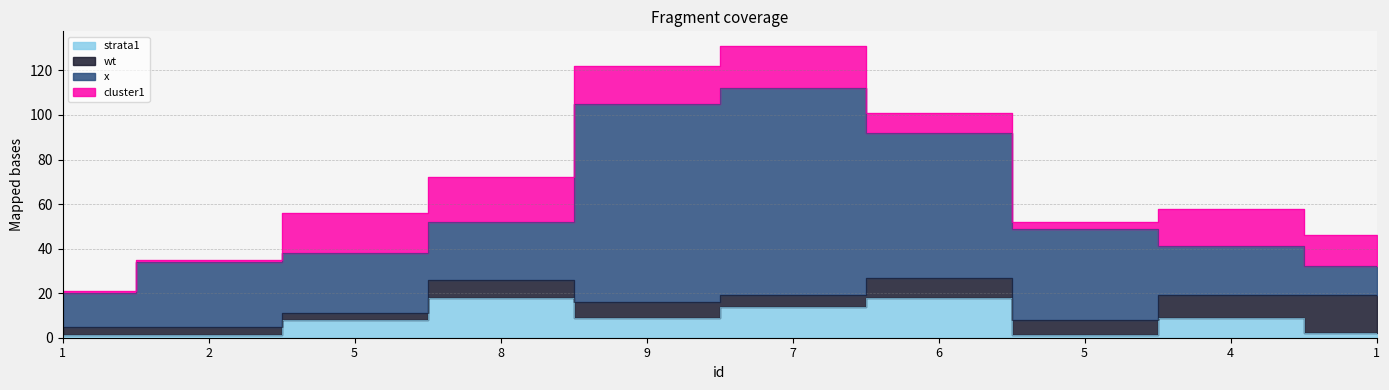

What is the maximum value for x?

93